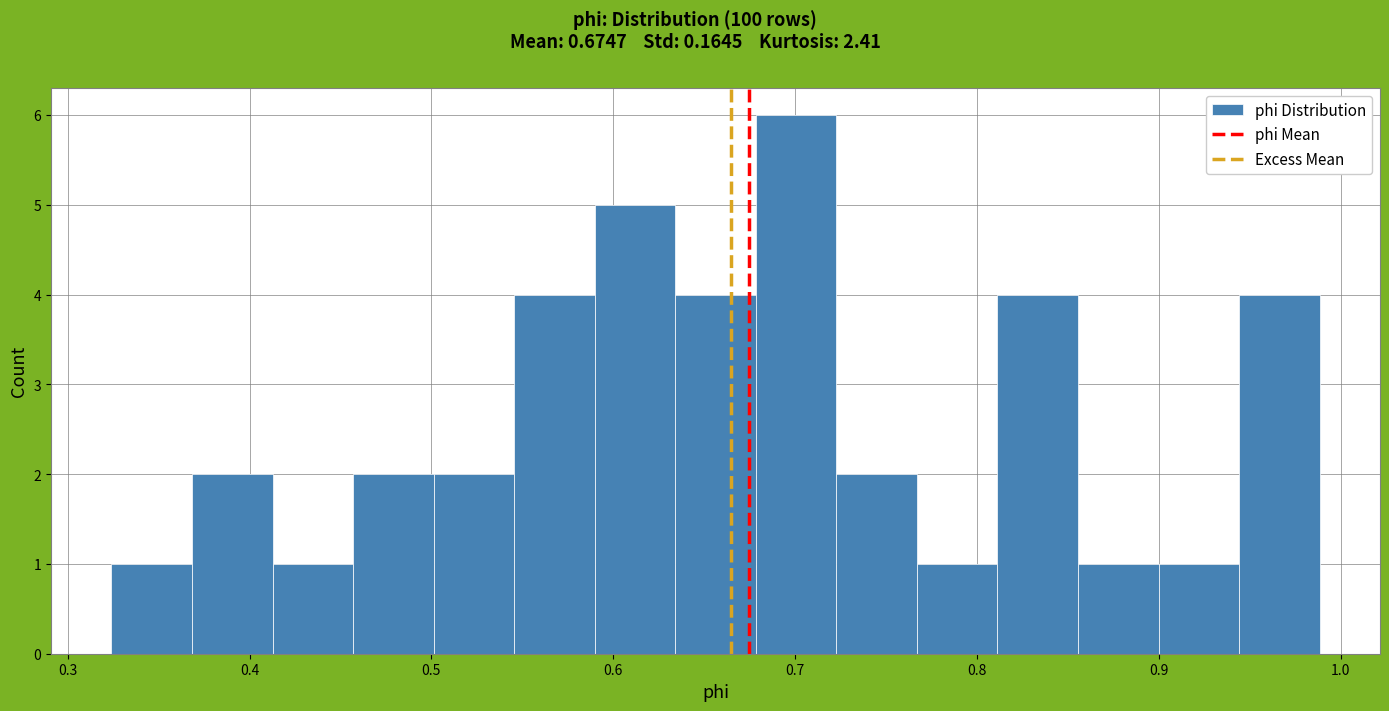

Reading left to right, list every bar in this chart as the range it spans on the x-axis followed by its height. Neither the bar edges nor the heights are printed on the chart, so give them approximately, as read against the axes.

0.32 to 0.37: 1
0.37 to 0.41: 2
0.41 to 0.46: 1
0.46 to 0.50: 2
0.50 to 0.55: 2
0.55 to 0.59: 4
0.59 to 0.63: 5
0.63 to 0.68: 4
0.68 to 0.72: 6
0.72 to 0.77: 2
0.77 to 0.81: 1
0.81 to 0.86: 4
0.86 to 0.90: 1
0.90 to 0.94: 1
0.94 to 0.99: 4